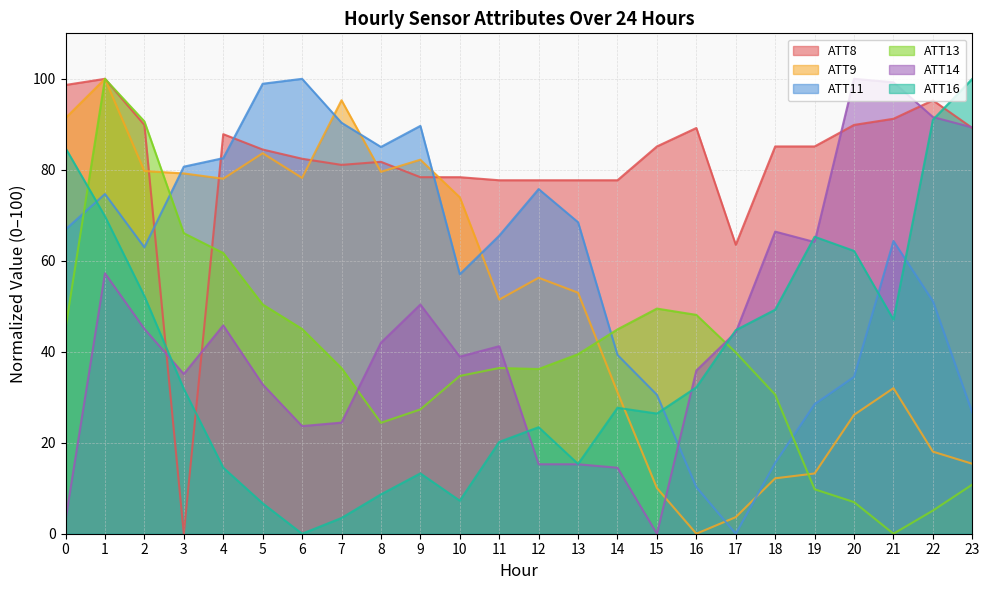

Reading left to right, extract all data points from this chart.

ATT8: 0=98.6	1=100.0	2=89.9	3=0.0	4=87.8	5=84.5	6=82.4	7=81.1	8=81.8	9=78.4	10=78.4	11=77.7	12=77.7	13=77.7	14=77.7	15=85.1	16=89.2	17=63.5	18=85.1	19=85.1	20=89.9	21=91.2	22=95.3	23=89.2
ATT9: 0=91.4	1=100.0	2=79.7	3=79.2	4=78.0	5=83.6	6=78.2	7=95.3	8=79.6	9=82.2	10=74.0	11=51.5	12=56.3	13=53.0	14=31.1	15=10.0	16=0.0	17=3.6	18=12.2	19=13.2	20=26.1	21=32.0	22=18.0	23=15.4
ATT11: 0=66.9	1=74.7	2=63.0	3=80.7	4=82.6	5=98.9	6=100.0	7=90.3	8=85.0	9=89.7	10=57.0	11=65.5	12=75.8	13=68.5	14=39.3	15=30.5	16=10.2	17=0.0	18=15.6	19=28.5	20=34.5	21=64.3	22=51.1	23=26.6
ATT13: 0=45.2	1=100.0	2=90.6	3=66.1	4=61.7	5=50.4	6=45.0	7=36.4	8=24.4	9=27.3	10=34.7	11=36.4	12=36.2	13=39.5	14=44.9	15=49.5	16=48.1	17=39.9	18=30.6	19=9.8	20=7.0	21=0.0	22=5.1	23=10.8
ATT14: 0=3.1	1=57.3	2=45.0	3=35.1	4=45.8	5=32.8	6=23.7	7=24.4	8=42.0	9=50.4	10=38.9	11=41.2	12=15.3	13=15.3	14=14.5	15=0.0	16=35.9	17=44.3	18=66.4	19=64.1	20=100.0	21=99.2	22=91.6	23=89.3
ATT16: 0=84.8	1=69.8	2=52.2	3=31.8	4=14.5	5=6.7	6=0.0	7=3.5	8=8.7	9=13.3	10=7.3	11=20.2	12=23.4	13=15.3	14=27.7	15=26.4	16=32.2	17=44.8	18=49.3	19=65.3	20=62.2	21=47.1	22=91.0	23=100.0